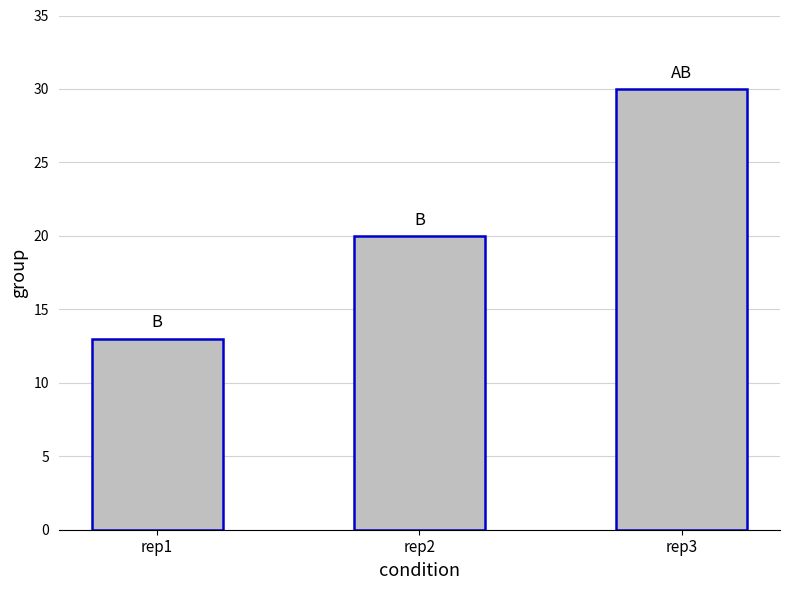

Which has a higher value, rep1 or rep3?

rep3